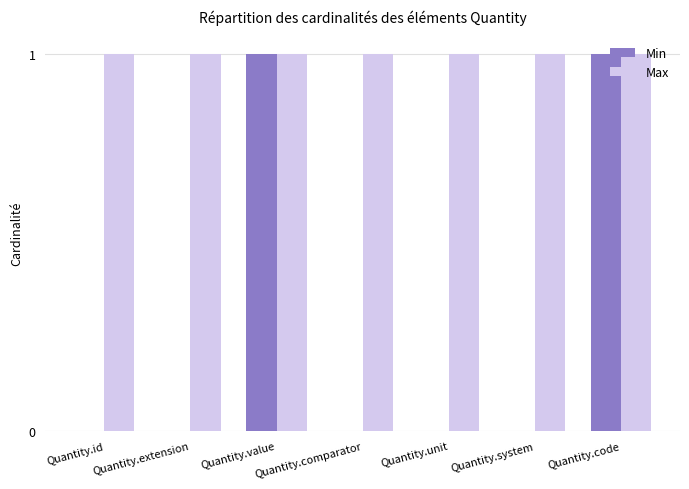

Which series has the largest total across all categories?

Max